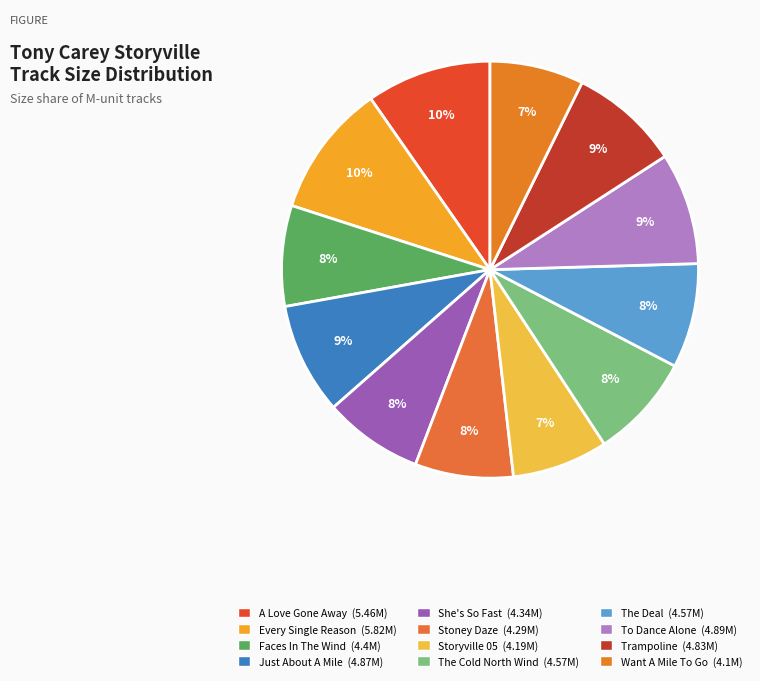

To the nearest percent, what is the combined percentage of Stoney Daze and A Love Gone Away?

17%